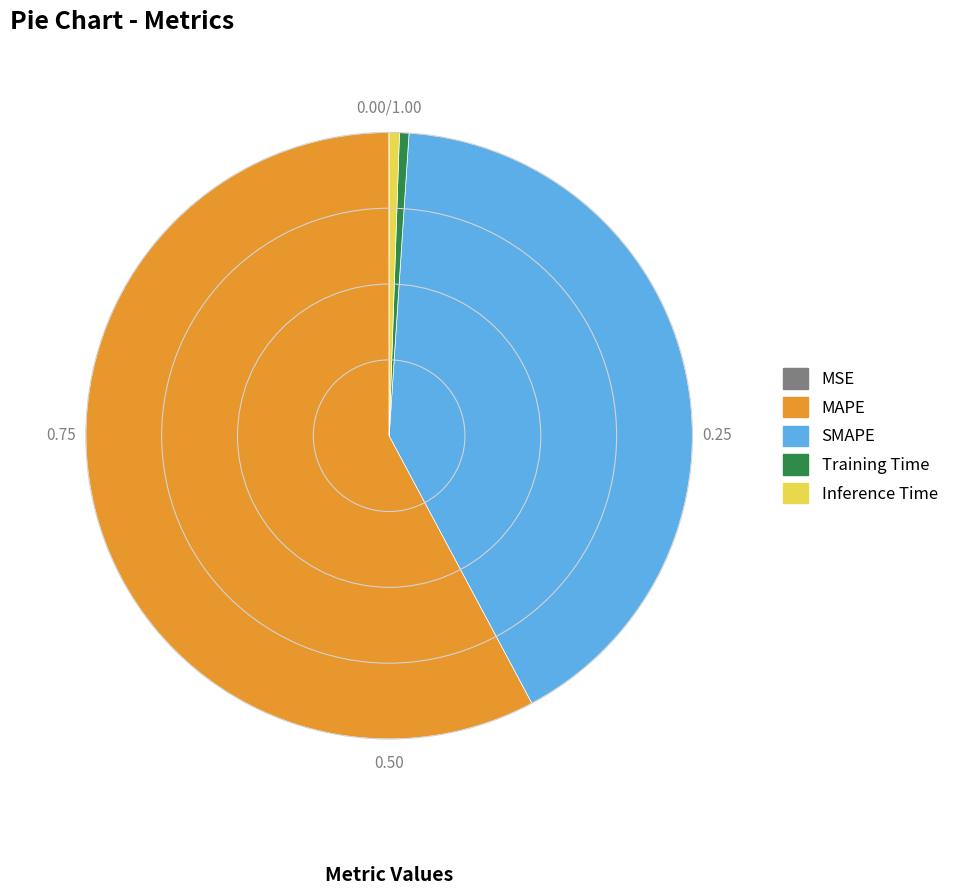

Is there any slice that represents more than half of the pie?

Yes